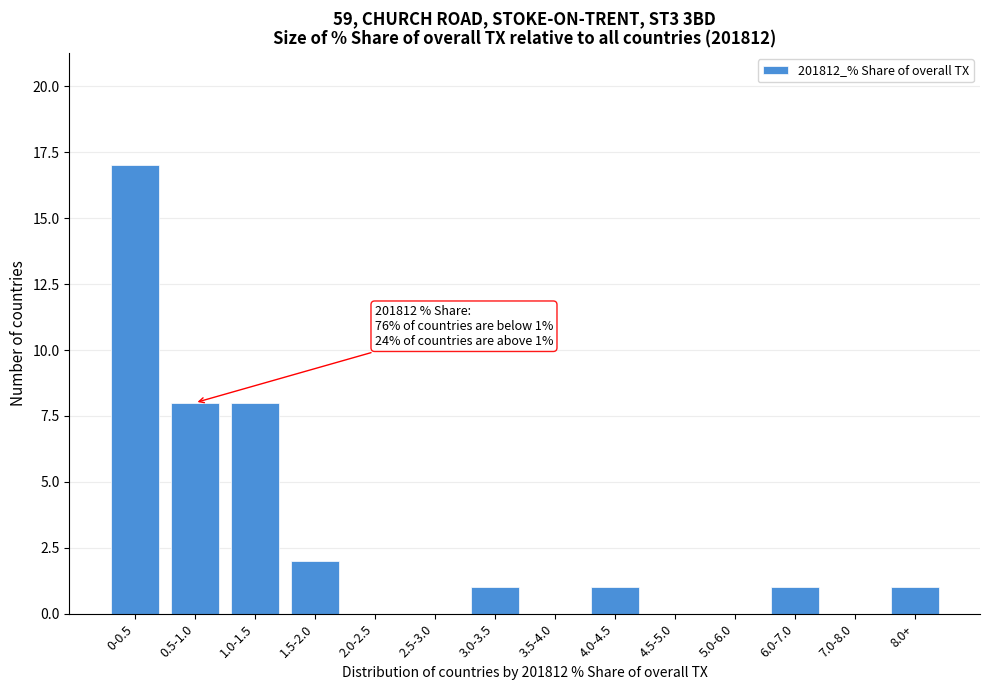

Reading left to right, list all the values displayed in this chart.

0-0.5=17	0.5-1.0=8	1.0-1.5=8	1.5-2.0=2	2.0-2.5=0	2.5-3.0=0	3.0-3.5=1	3.5-4.0=0	4.0-4.5=1	4.5-5.0=0	5.0-6.0=0	6.0-7.0=1	7.0-8.0=0	8.0+=1